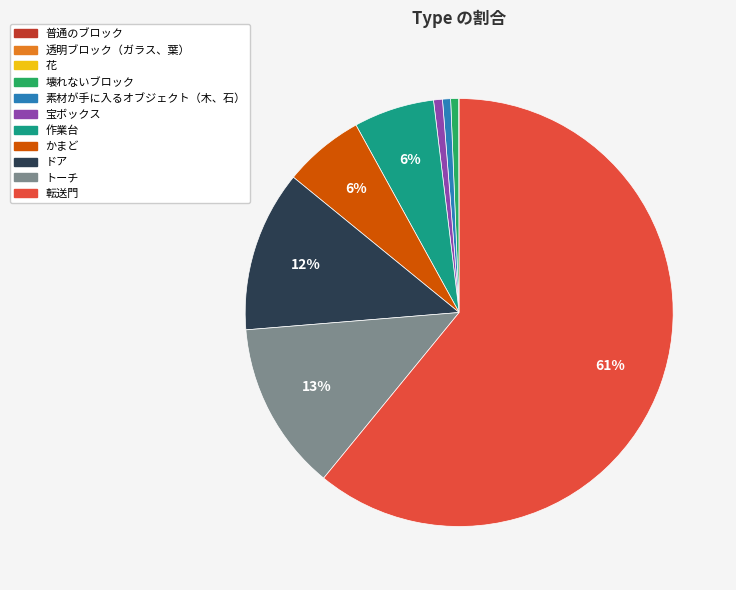

Is the sum of 転送門 and 素材が手に入るオブジェクト（木、石） greater than half?

Yes